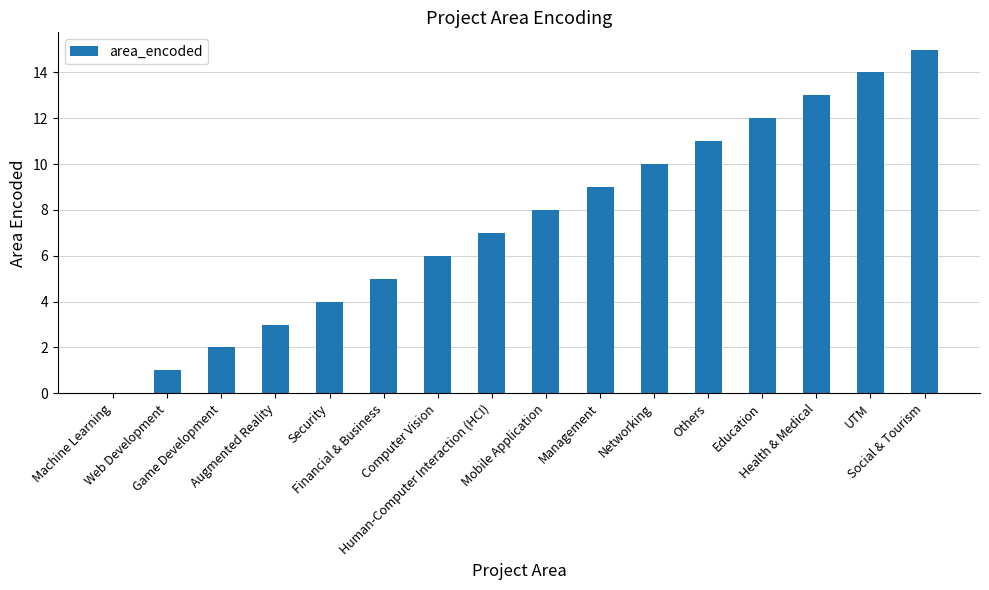

What is the sum of all values?

120